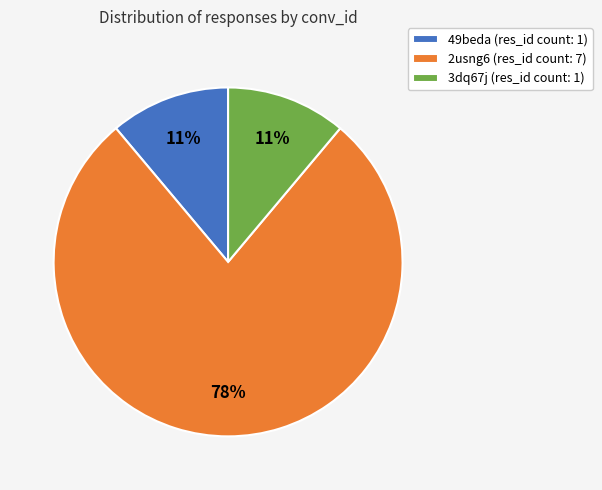

Which slice is the largest?

2usng6